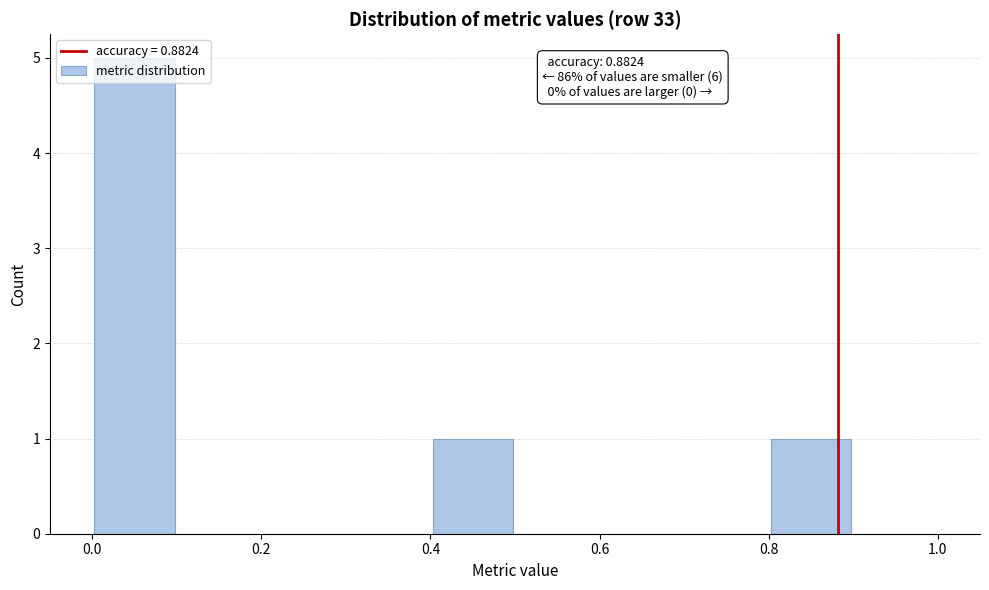

Which range on the x-axis has the tallest bar?

0.0 to 0.1